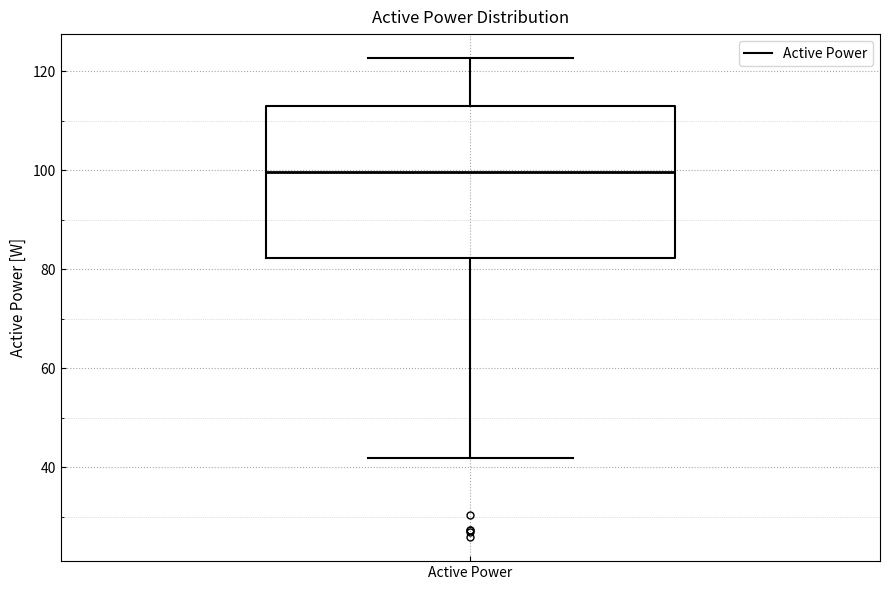

Where does the upper whisker of the box for Active Power end on the y-axis? The values are not printed on the chart, so give them approximately, as read against the axis.

122